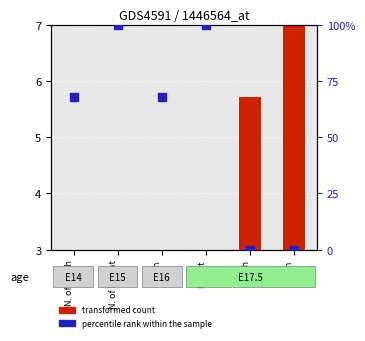

Is the value of percentile rank within the sample at width greater than the value of transformed count at y_h?

Yes